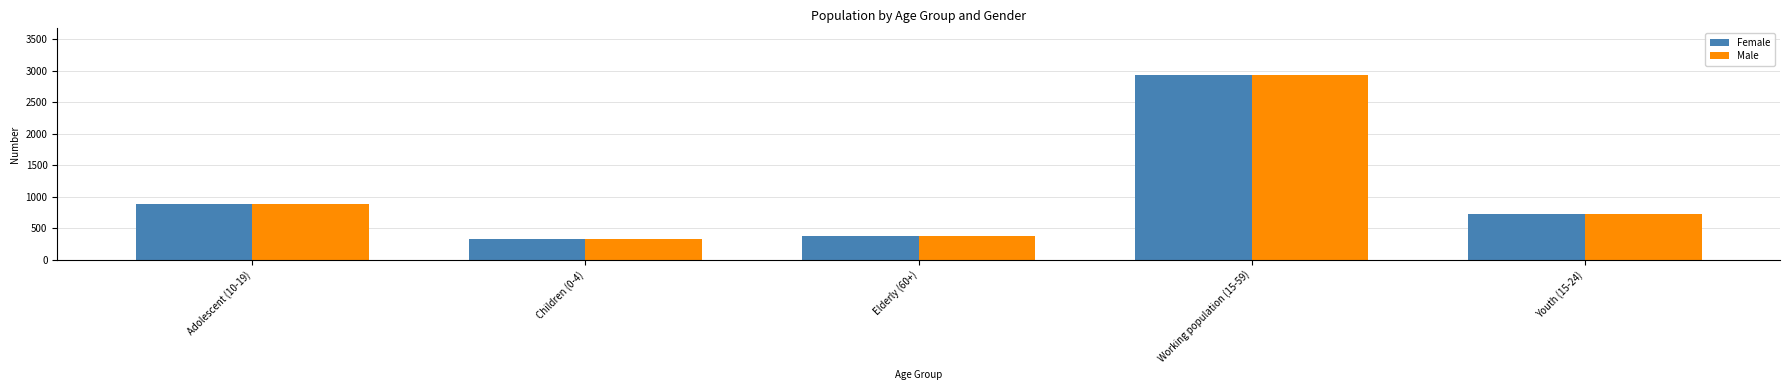

Rank the categories by Female value from lowest to highest.

Children (0-4), Elderly (60+), Youth (15-24), Adolescent (10-19), Working population (15-59)